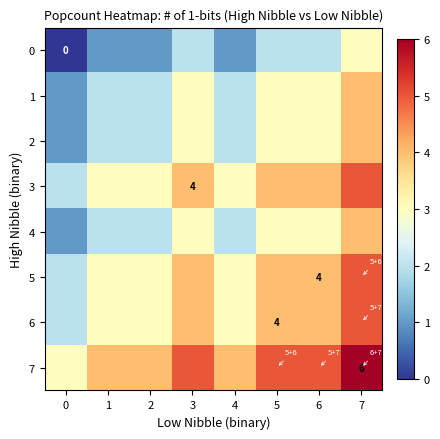

True or false: 5 has a value of 4 at 6.

True